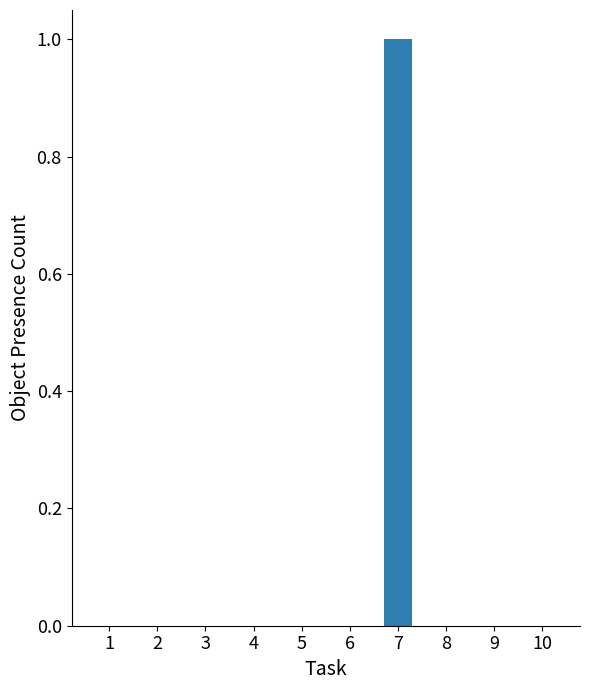

Count the number of categories in the chart.

10